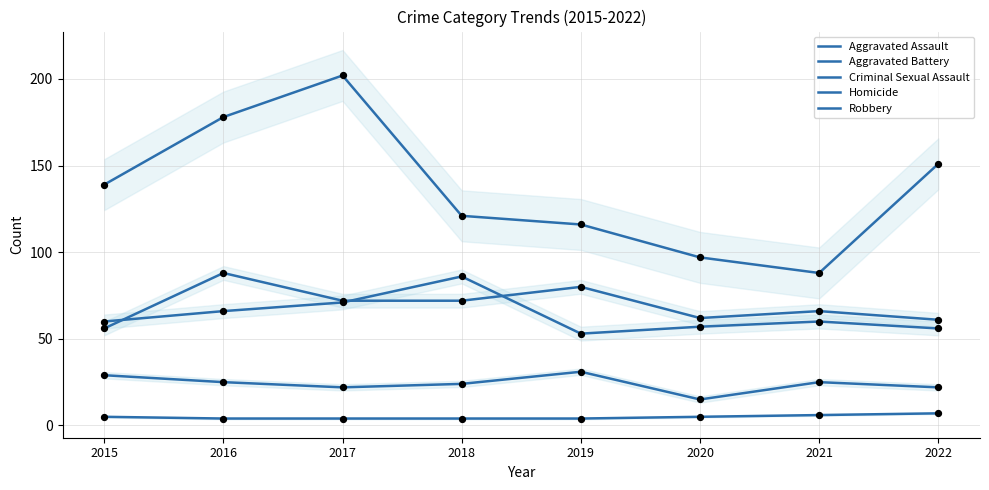

What are all the series names shown in the legend?

Aggravated Assault, Aggravated Battery, Criminal Sexual Assault, Homicide, Robbery